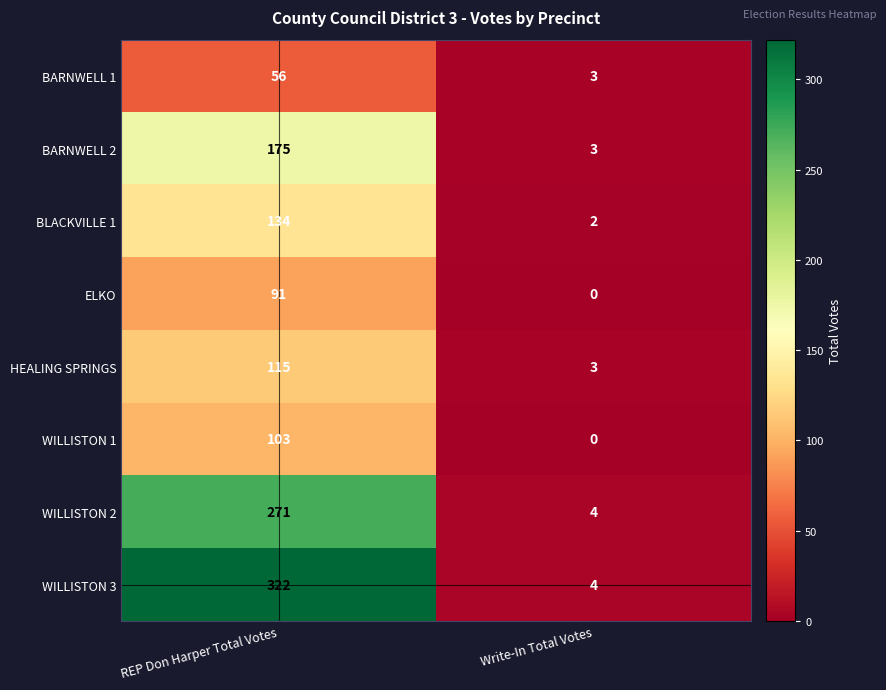

At which category does the chart reach its minimum across all series?

Write-In Total Votes